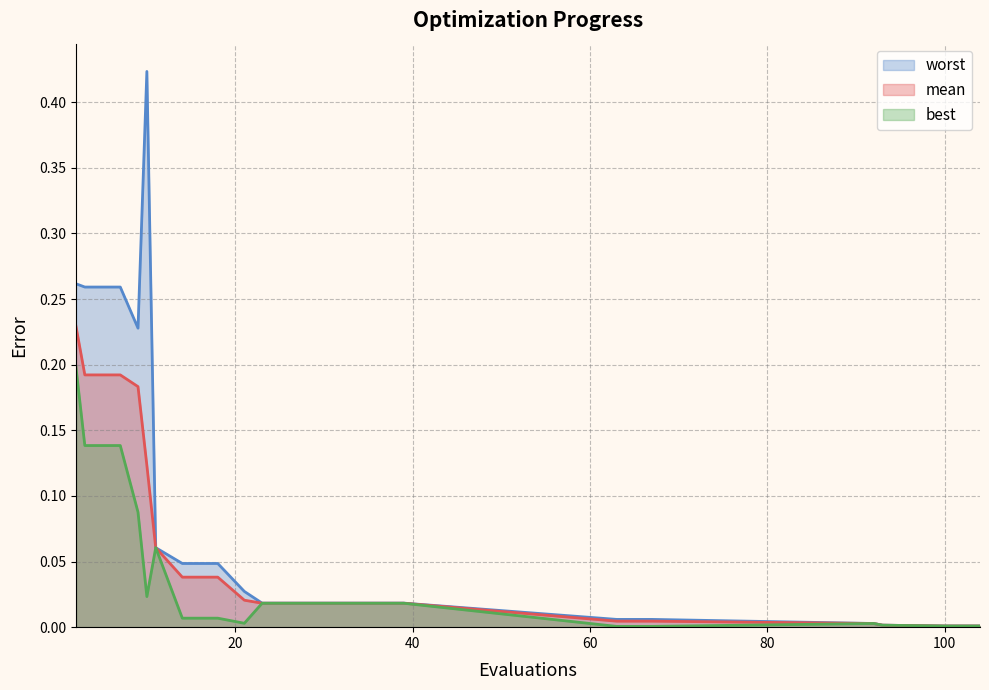

True or false: worst and best intersect in this chart.

False